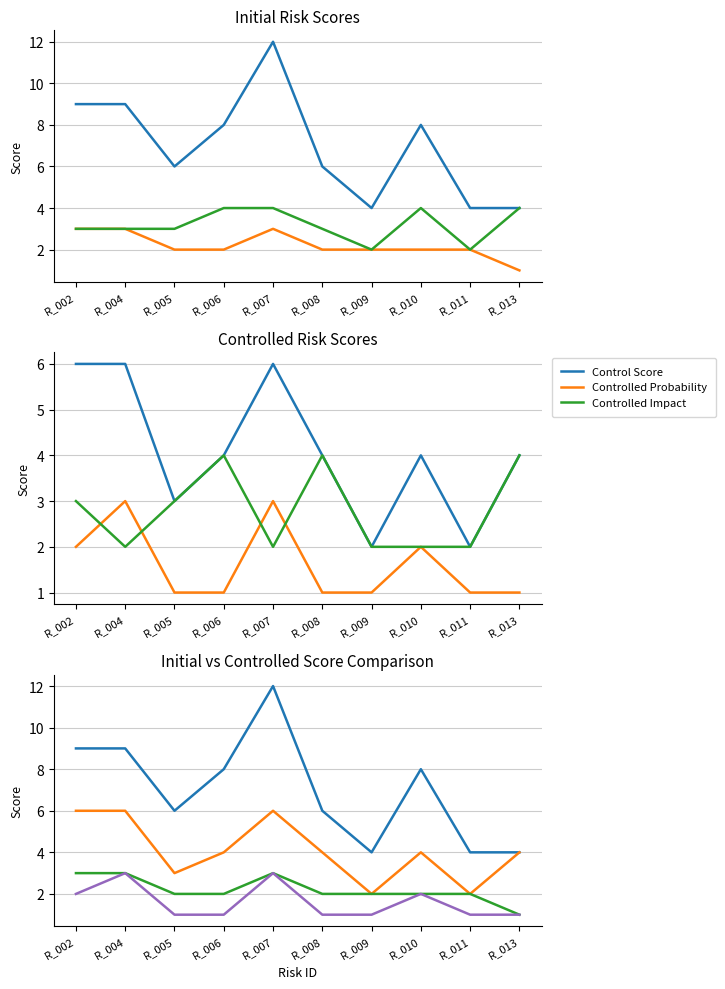

How many data points in Initial Impact are above 3?

4